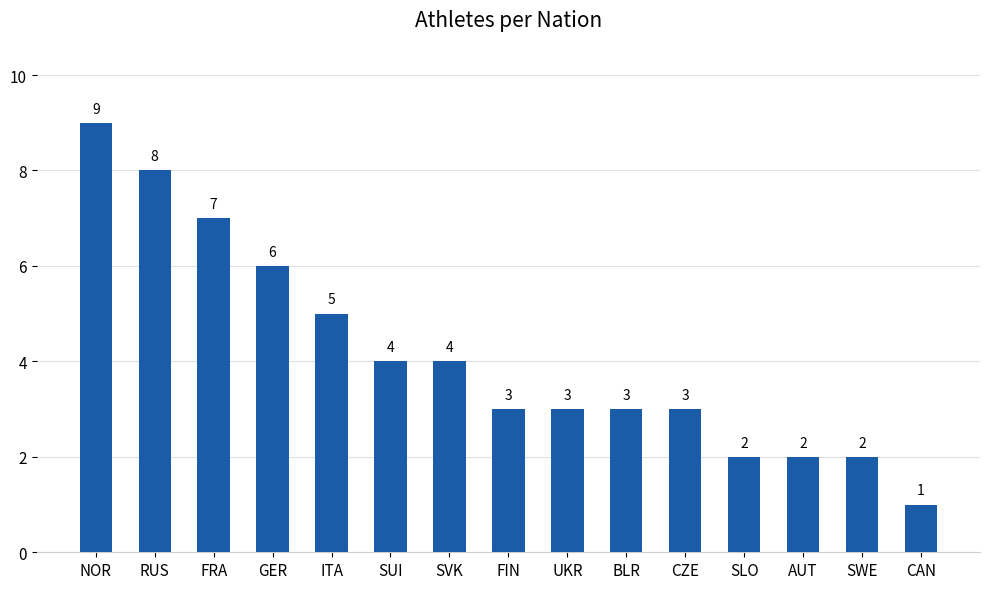

Between SVK and BLR, which is larger?

SVK